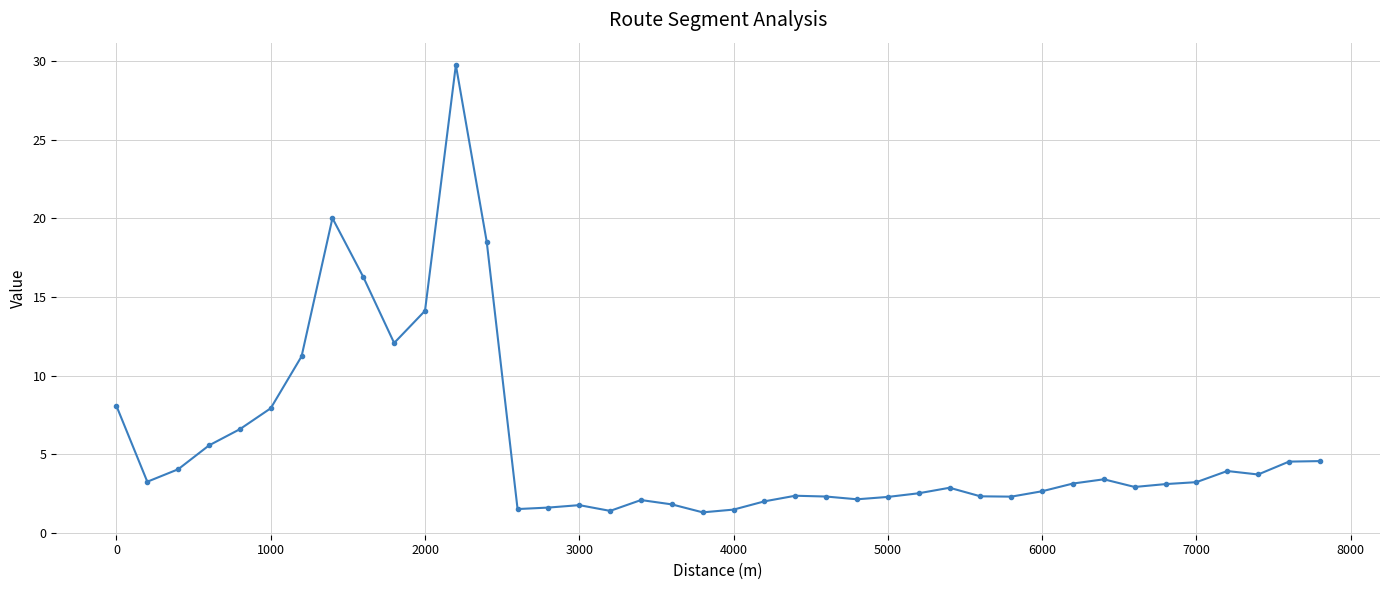

What is the smallest value displayed?

1.3